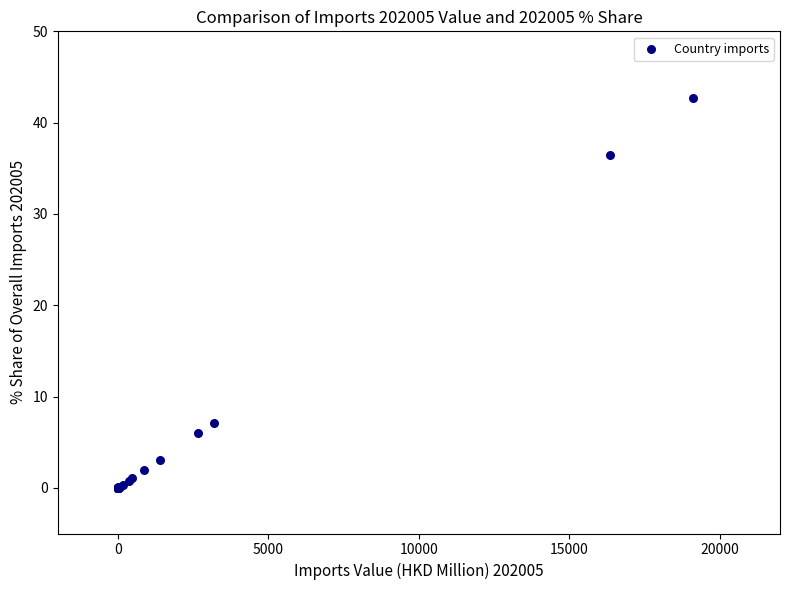

What Y value in the scatter plot is closest to 21?

7.1